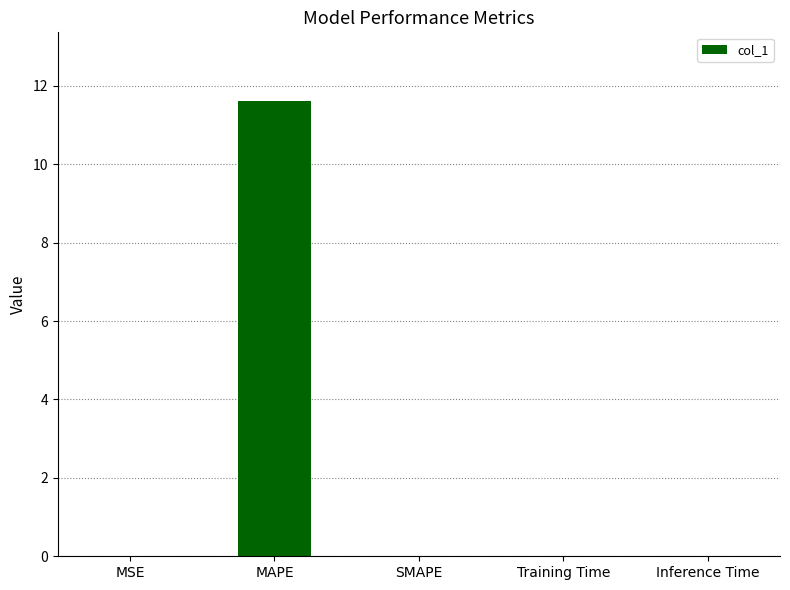

True or false: the data shows 6.1 at SMAPE.

False